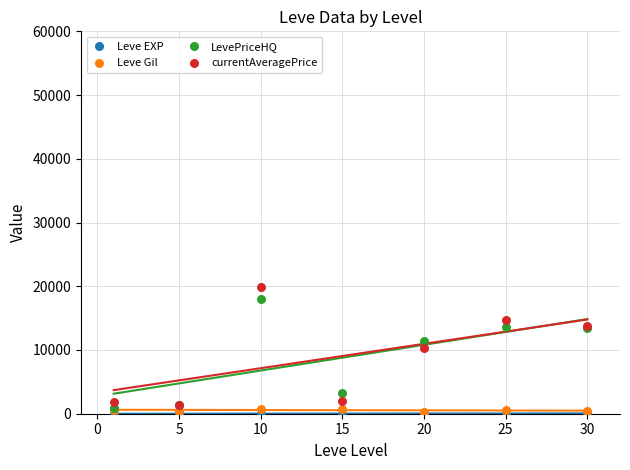

Which series contains the highest Y value?

currentAveragePrice